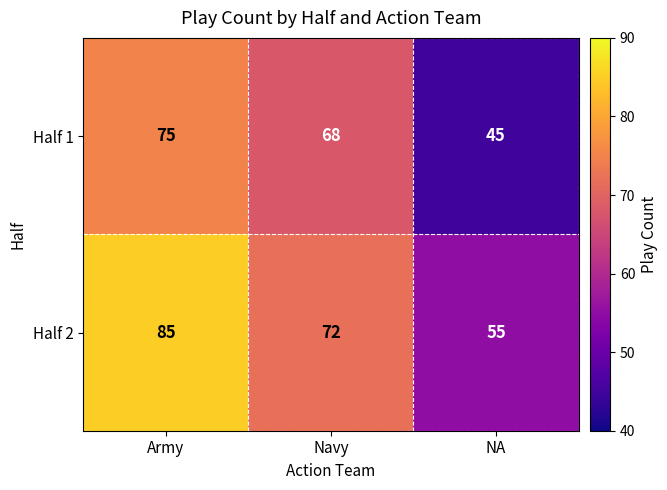

What is the total value across all series at Army?

160